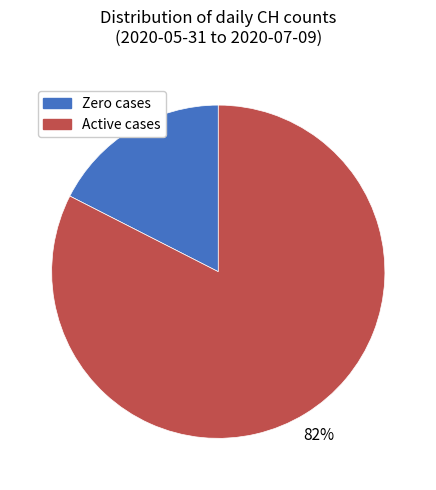

To the nearest percent, what is the average slice percentage?

50%